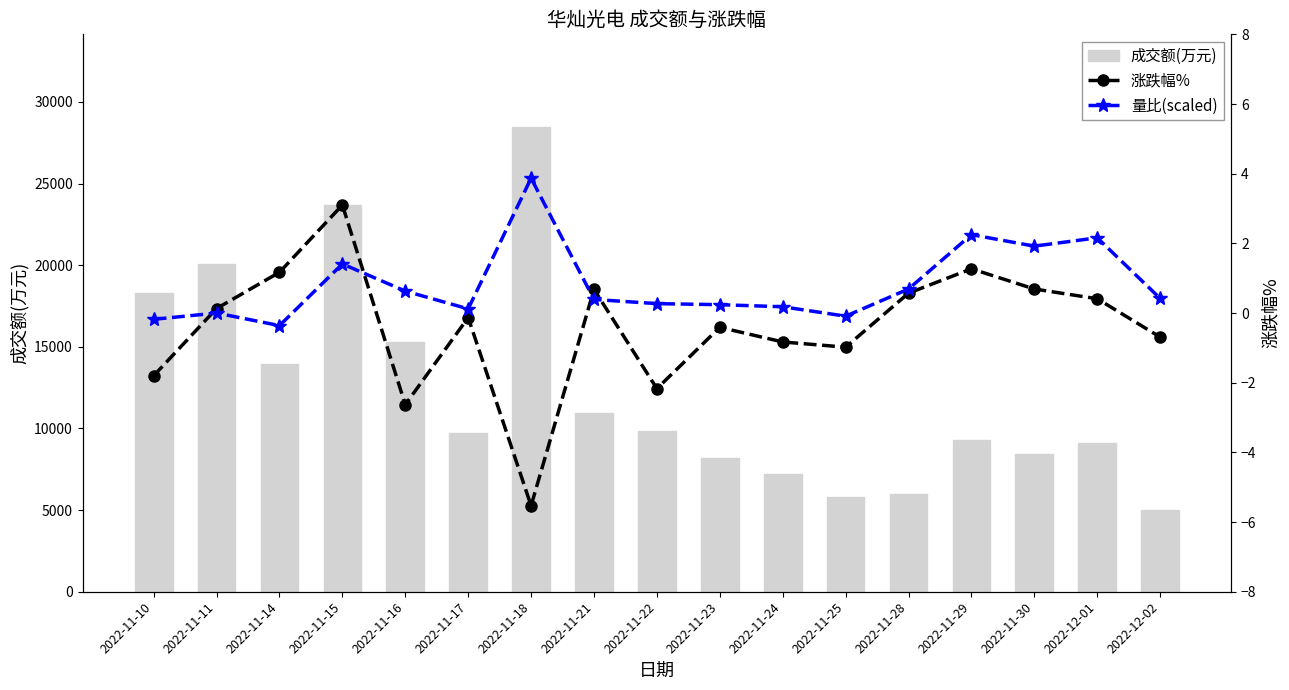

At 2022-11-15, list the series in order from largest to smallest.

成交额(万元), 涨跌幅%, 量比(scaled)